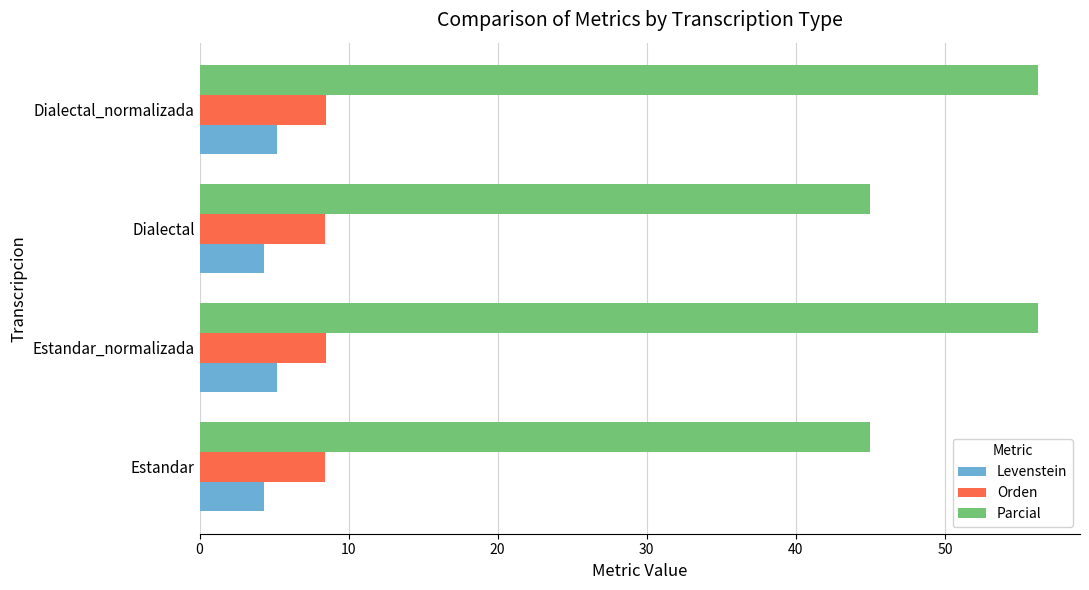

How many data points in Levenstein are above 5?

2